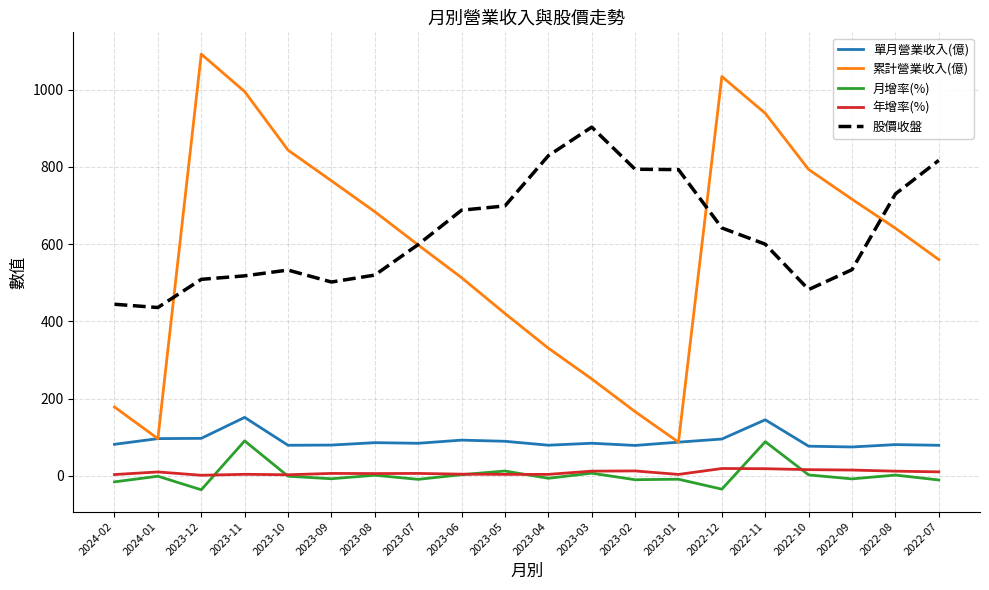

At 2022-12, list the series in order from largest to smallest.

累計營業收入(億), 股價收盤, 單月營業收入(億), 年增率(%), 月增率(%)